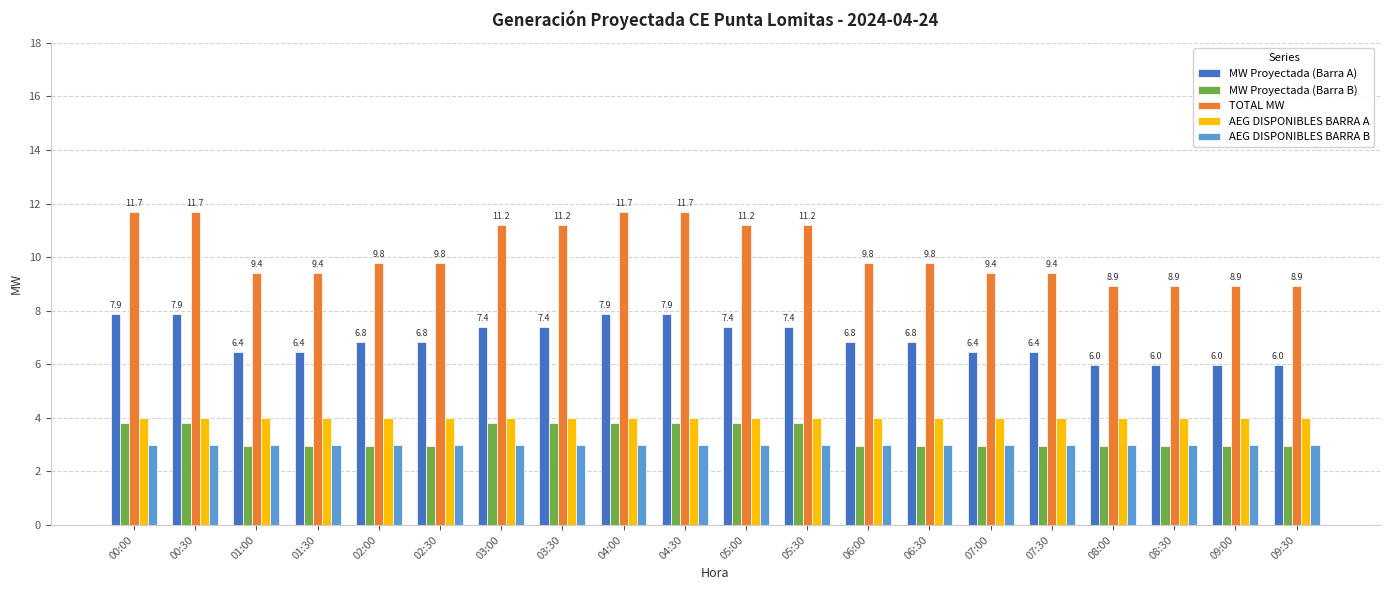

Which series changed the most between 00:00 and 02:30?

TOTAL MW